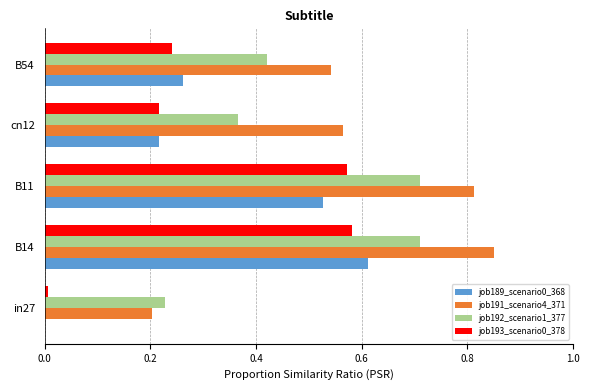

Is it true that job193_scenario0_378 equals 0.1 at cn12?

False